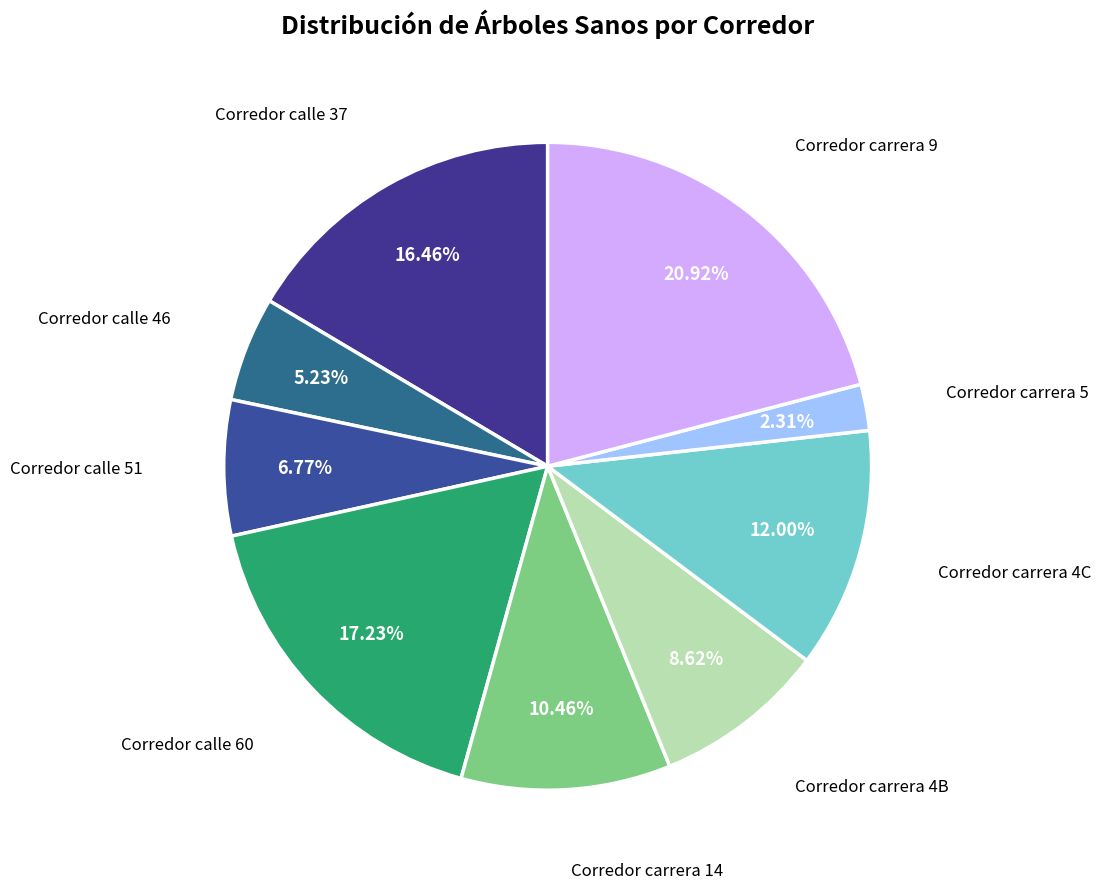

How many segments does this pie chart have?

9